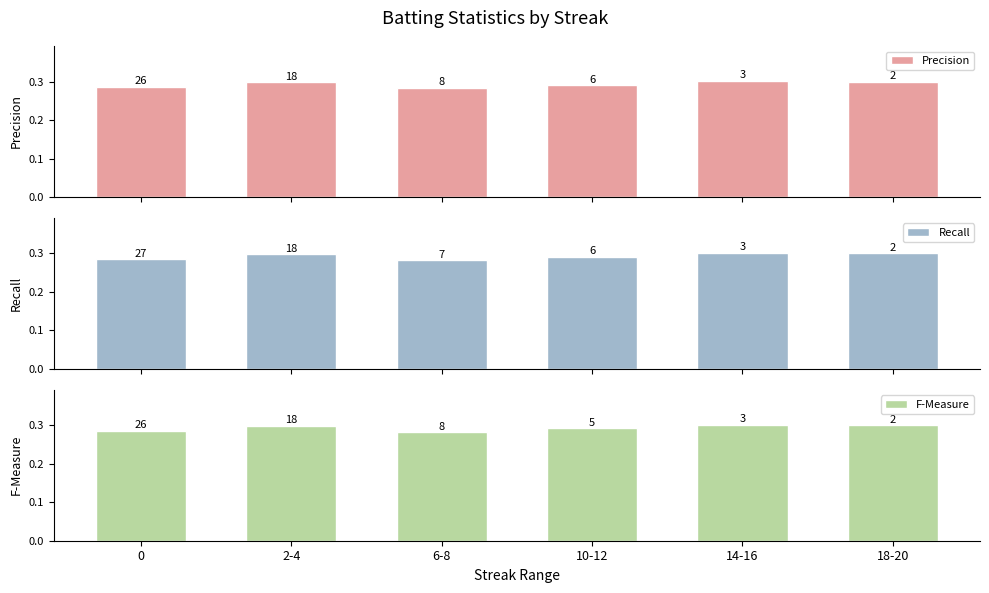

Which series has the largest total across all categories?

Precision